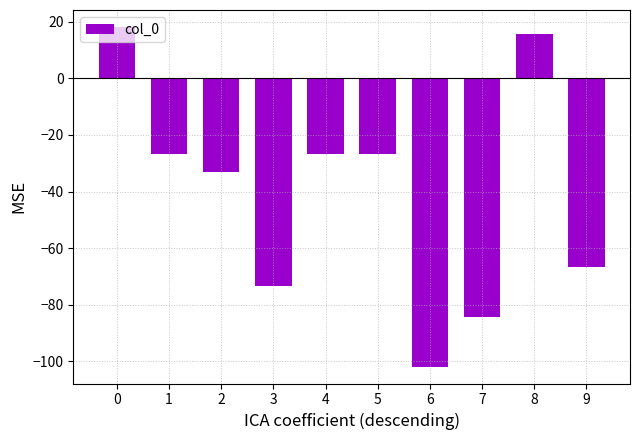

The value at 1 is -7.0. True or false?

False